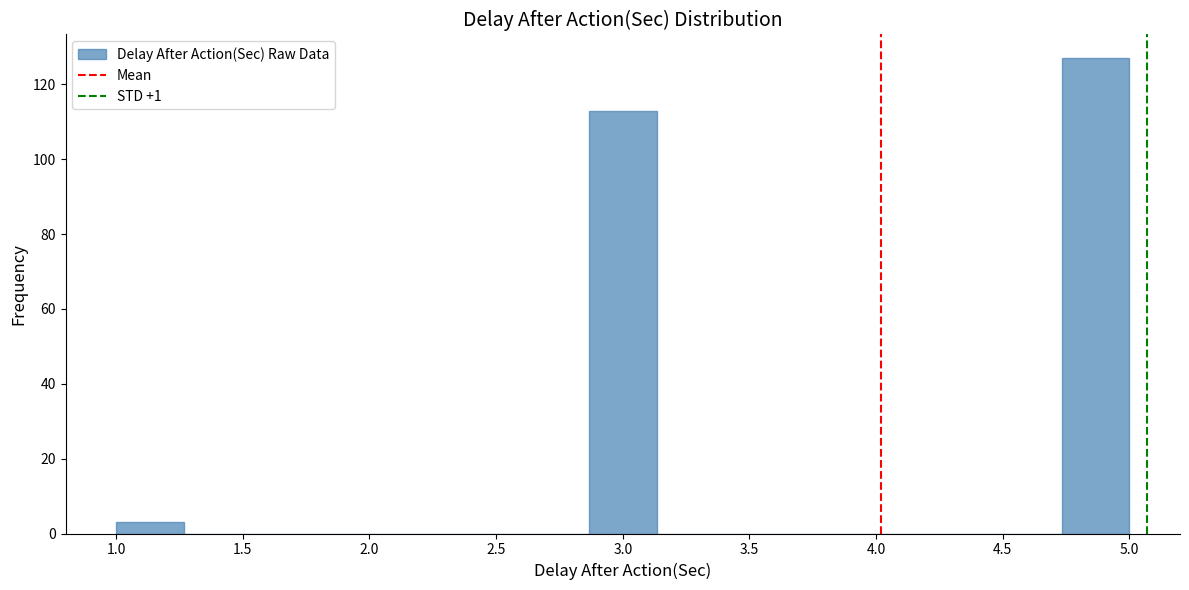

How tall is the bar that spans 1.00 to 1.25 on the x-axis? Neither the bar edges nor the heights are printed on the chart, so give them approximately, as read against the axes.

4